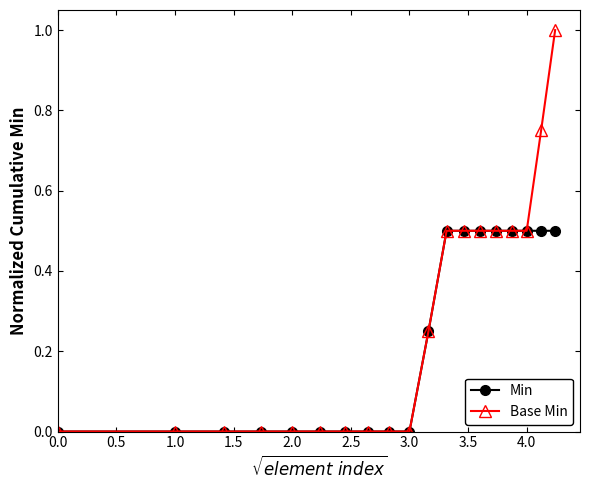

Rank the series by their maximum value, from lowest to highest.

Min, Base Min